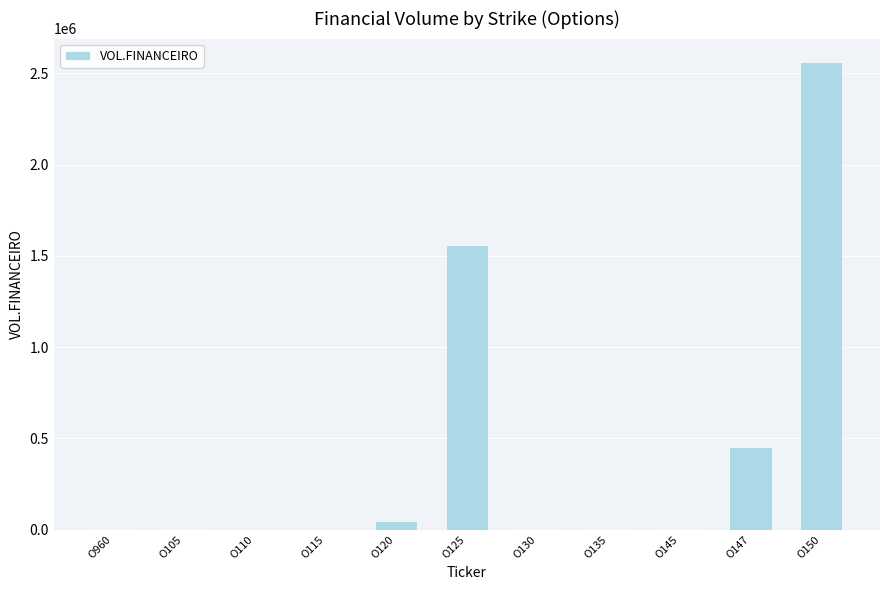

At which label does the data first exceed 1510?

O120